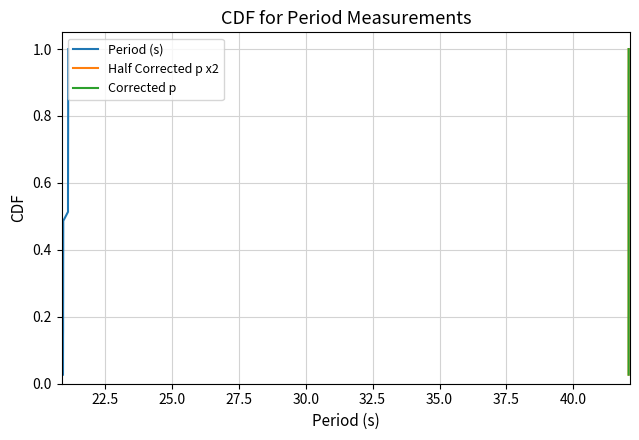

Is this an area chart (filled region under the line)?

No